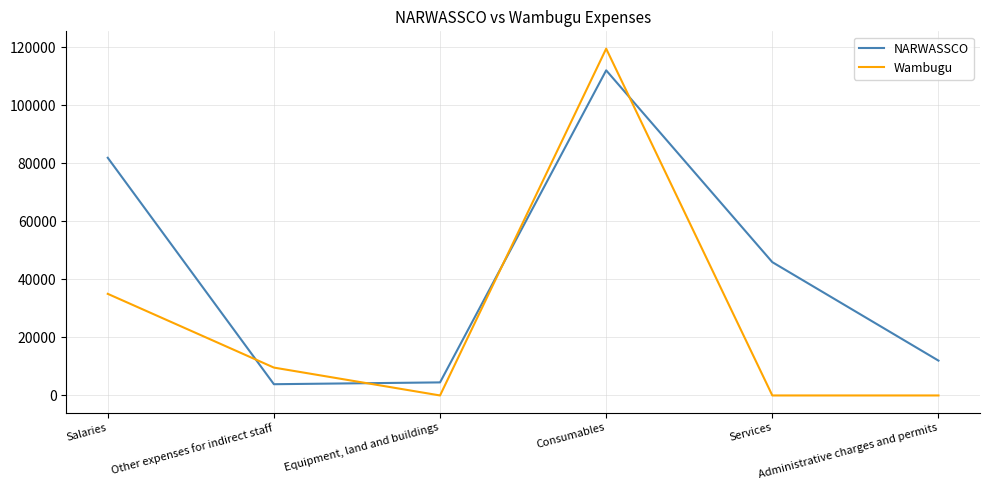

What is the sum of the NARWASSCO values at Administrative charges and permits and Salaries?

93866